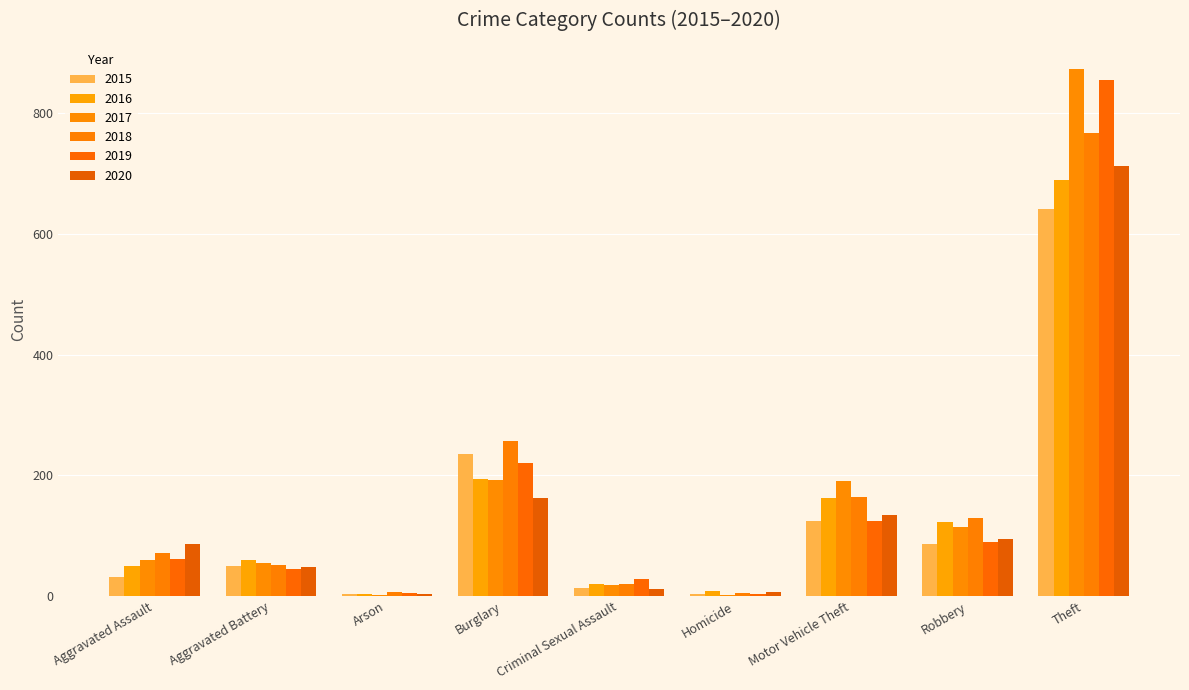

How many groups of bars are there?

9